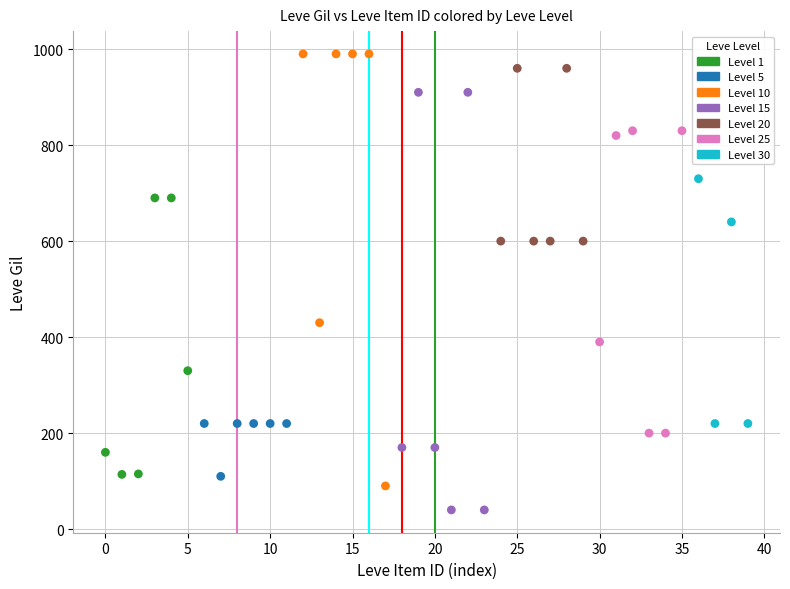

Which series reaches the minimum Y coordinate?

Level 15